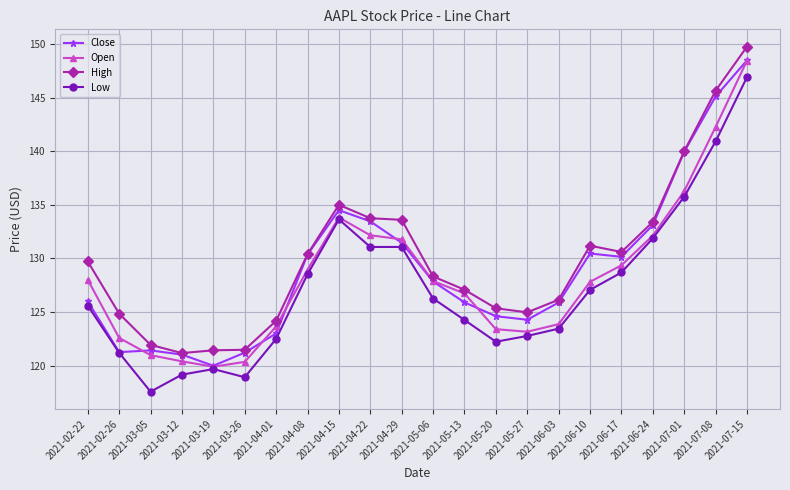

Between which two adjacent categories do Open and Close first intersect?

2021-02-26 and 2021-03-05